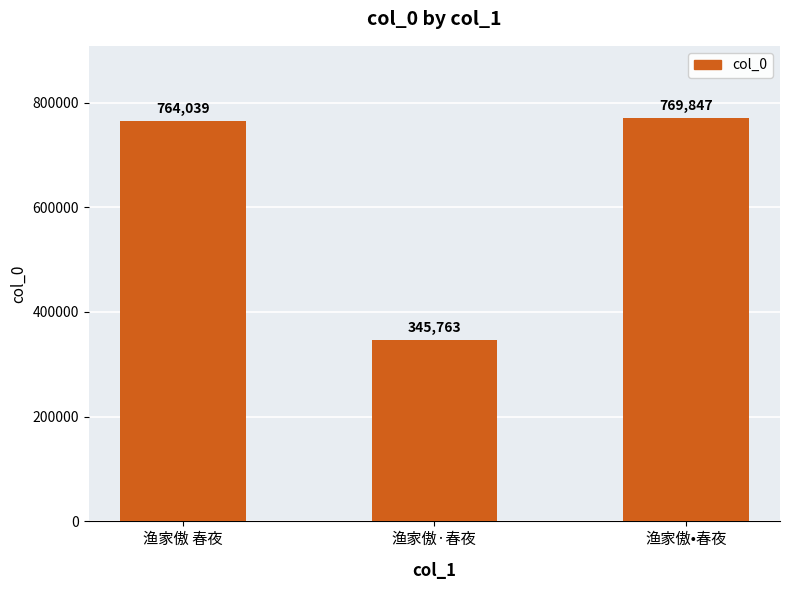

The chart shows a value of 220600 at 渔家傲·春夜. True or false?

False